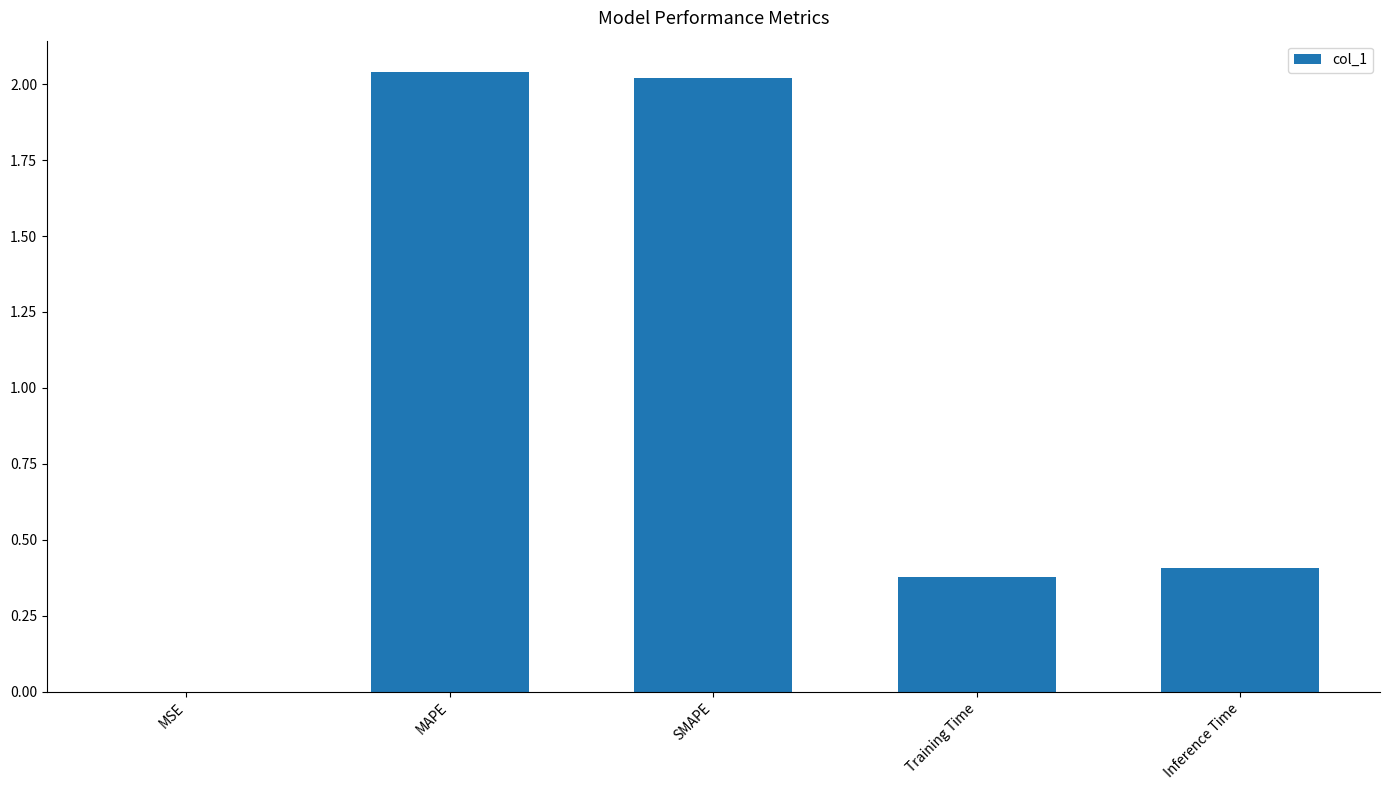

Is it true that the value at Training Time is 0.6?

False